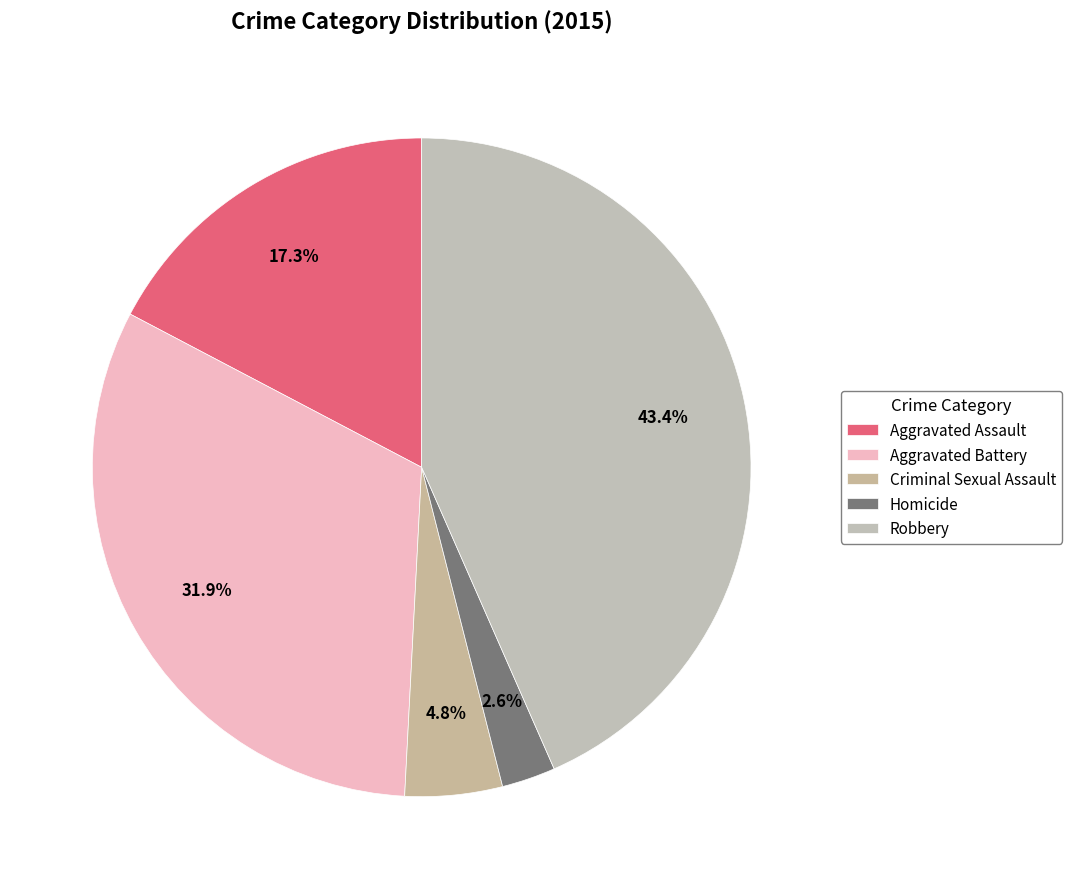

To the nearest percent, what portion does Robbery represent?

43%